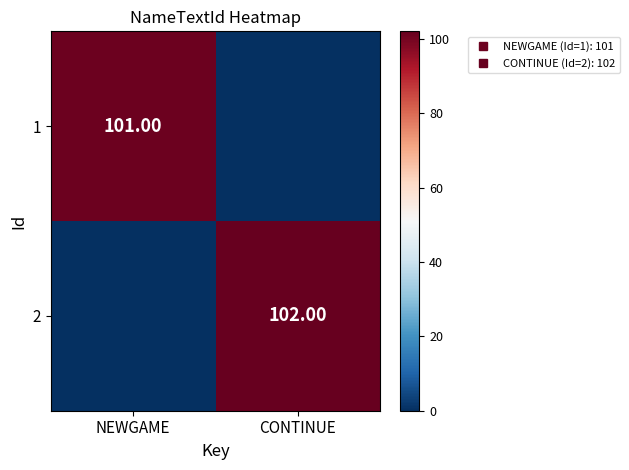

How many data points in 2 are less than 102?

1